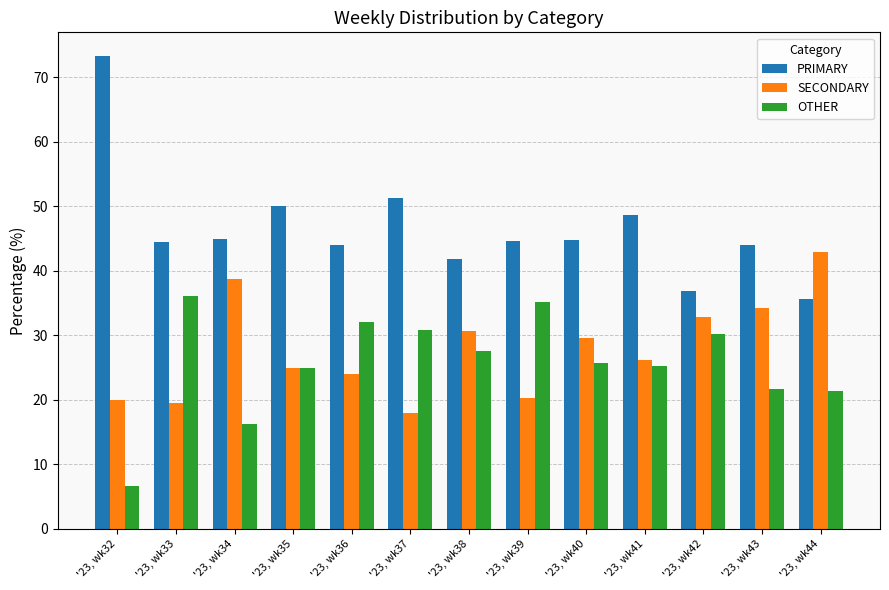

Does the chart contain any negative values?

No